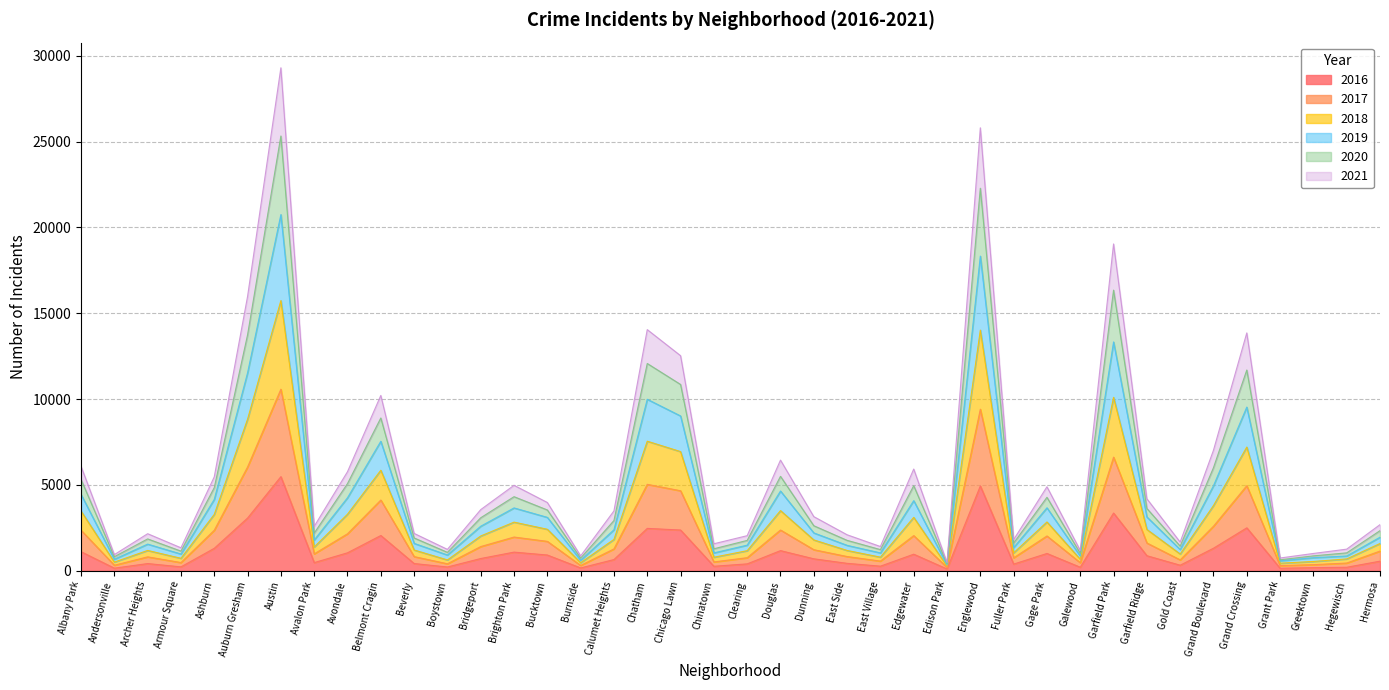

The 2016 series shows 415 at Chinatown. True or false?

False